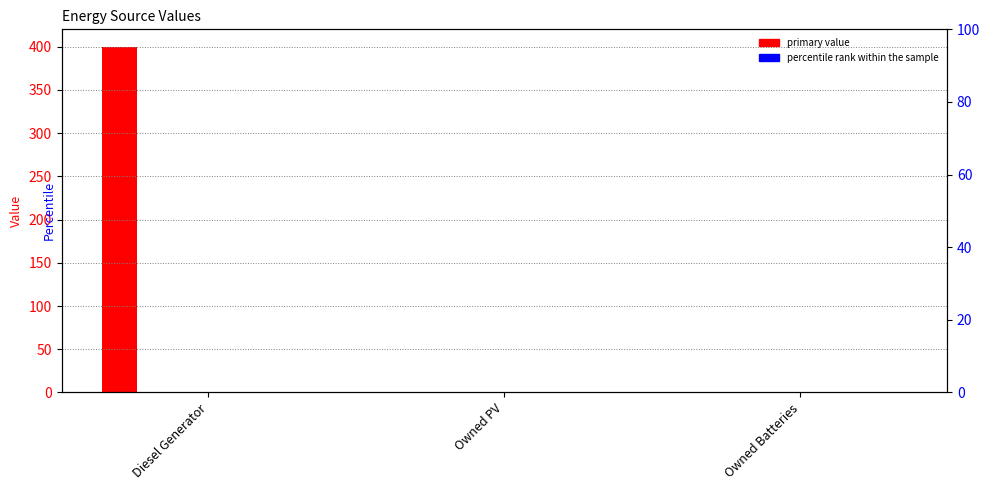

Reading left to right, list all the values displayed in this chart.

col_3: 400	0	0
col_4: 0	0	0
col_5: 0	0	0
col_9: 0	0	0
col_14: 0	0	0
col_2: 0	0	0